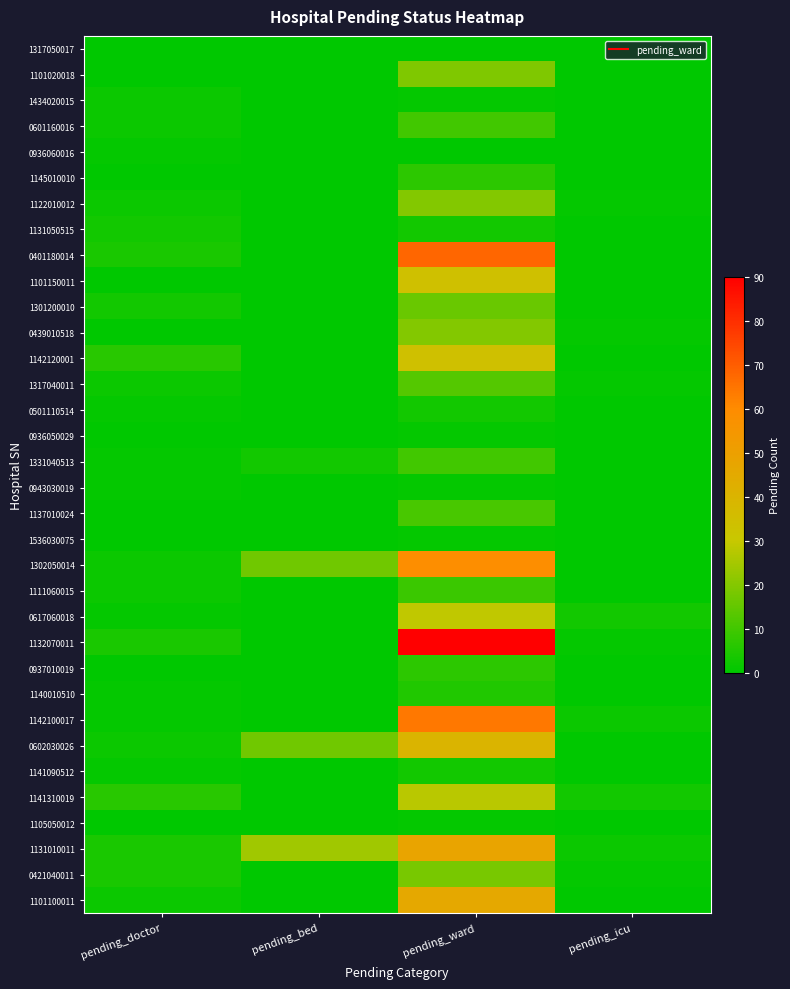

Reading left to right, transcribe all the data shown in this chart.

1317050017: pending_doctor=0	pending_bed=0	pending_ward=0	pending_icu=0
1101020018: pending_doctor=0	pending_bed=0	pending_ward=19	pending_icu=0
1434020015: pending_doctor=2	pending_bed=0	pending_ward=1	pending_icu=0
0601160016: pending_doctor=2	pending_bed=0	pending_ward=10	pending_icu=0
0936060016: pending_doctor=1	pending_bed=0	pending_ward=0	pending_icu=0
1145010010: pending_doctor=0	pending_bed=0	pending_ward=7	pending_icu=0
1122010012: pending_doctor=2	pending_bed=0	pending_ward=20	pending_icu=1
1131050515: pending_doctor=3	pending_bed=0	pending_ward=3	pending_icu=0
0401180014: pending_doctor=4	pending_bed=0	pending_ward=68	pending_icu=0
1101150011: pending_doctor=0	pending_bed=0	pending_ward=34	pending_icu=0
1301200010: pending_doctor=3	pending_bed=0	pending_ward=16	pending_icu=0
0439010518: pending_doctor=0	pending_bed=0	pending_ward=20	pending_icu=1
1142120001: pending_doctor=6	pending_bed=0	pending_ward=34	pending_icu=0
1317040011: pending_doctor=2	pending_bed=0	pending_ward=13	pending_icu=1
0501110514: pending_doctor=1	pending_bed=0	pending_ward=3	pending_icu=0
0936050029: pending_doctor=0	pending_bed=0	pending_ward=1	pending_icu=0
1331040513: pending_doctor=1	pending_bed=3	pending_ward=10	pending_icu=0
0943030019: pending_doctor=1	pending_bed=0	pending_ward=1	pending_icu=0
1137010024: pending_doctor=0	pending_bed=0	pending_ward=11	pending_icu=0
1536030075: pending_doctor=0	pending_bed=0	pending_ward=1	pending_icu=0
1302050014: pending_doctor=2	pending_bed=17	pending_ward=59	pending_icu=0
1111060015: pending_doctor=2	pending_bed=0	pending_ward=9	pending_icu=0
0617060018: pending_doctor=1	pending_bed=0	pending_ward=29	pending_icu=3
1132070011: pending_doctor=4	pending_bed=0	pending_ward=90	pending_icu=1
0937010019: pending_doctor=0	pending_bed=0	pending_ward=7	pending_icu=0
1140010510: pending_doctor=1	pending_bed=0	pending_ward=5	pending_icu=0
1142100017: pending_doctor=1	pending_bed=0	pending_ward=64	pending_icu=2
0602030026: pending_doctor=2	pending_bed=17	pending_ward=40	pending_icu=0
1141090512: pending_doctor=1	pending_bed=0	pending_ward=3	pending_icu=0
1141310019: pending_doctor=6	pending_bed=0	pending_ward=28	pending_icu=3
1105050012: pending_doctor=0	pending_bed=0	pending_ward=1	pending_icu=0
1131010011: pending_doctor=4	pending_bed=24	pending_ward=48	pending_icu=2
0421040011: pending_doctor=4	pending_bed=0	pending_ward=18	pending_icu=1
1101100011: pending_doctor=2	pending_bed=0	pending_ward=46	pending_icu=0